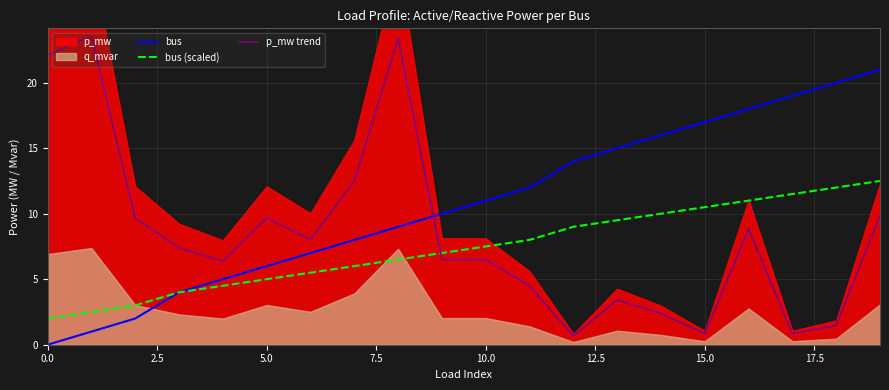

Which series has the largest total across all categories?

bus